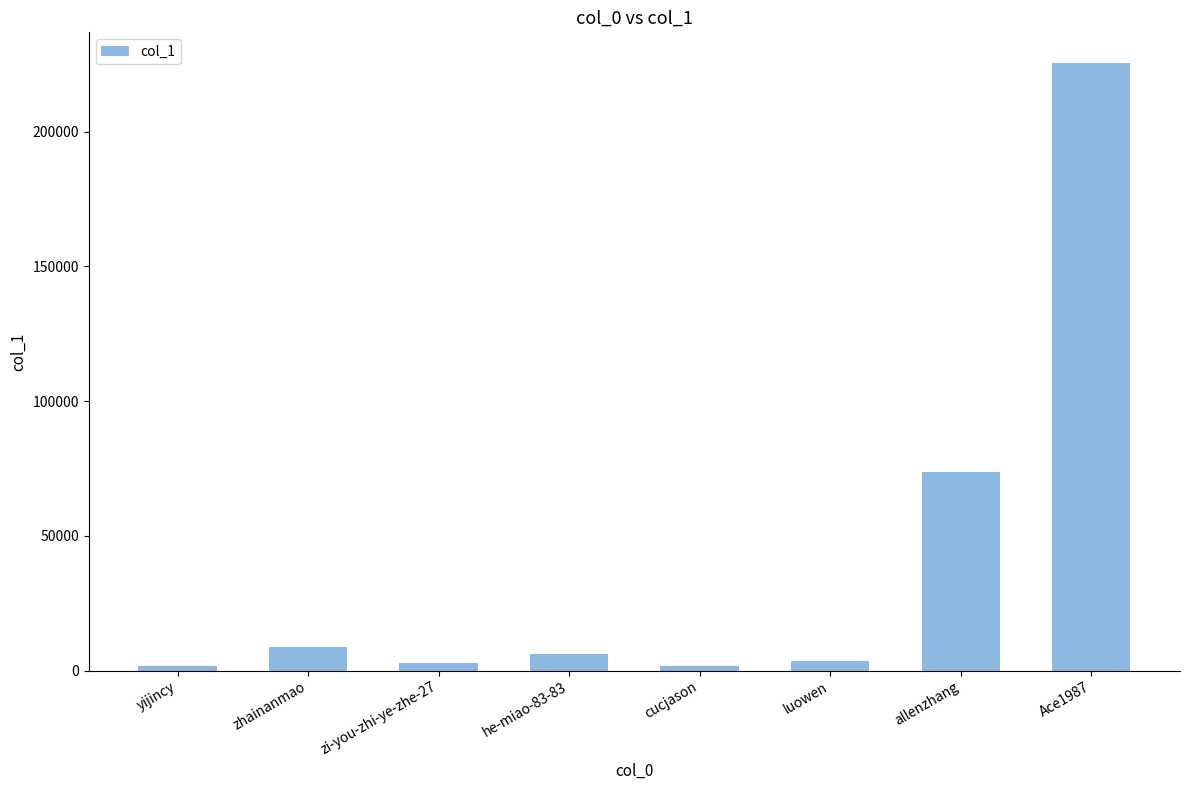

What is the ratio of the value at zhainanmao to the value at allenzhang?

0.1